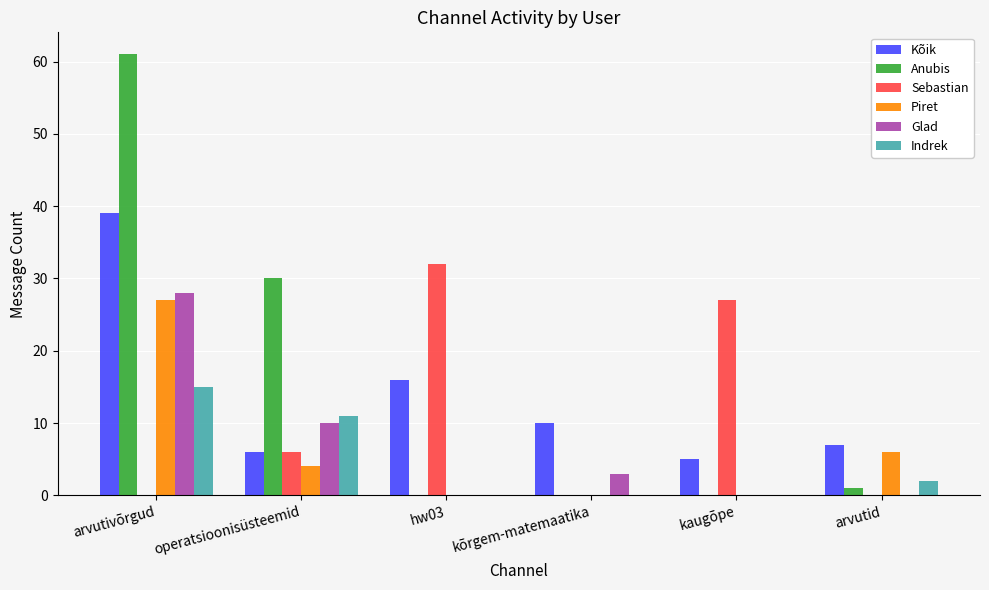

At which category does the chart reach its peak across all series?

arvutivõrgud